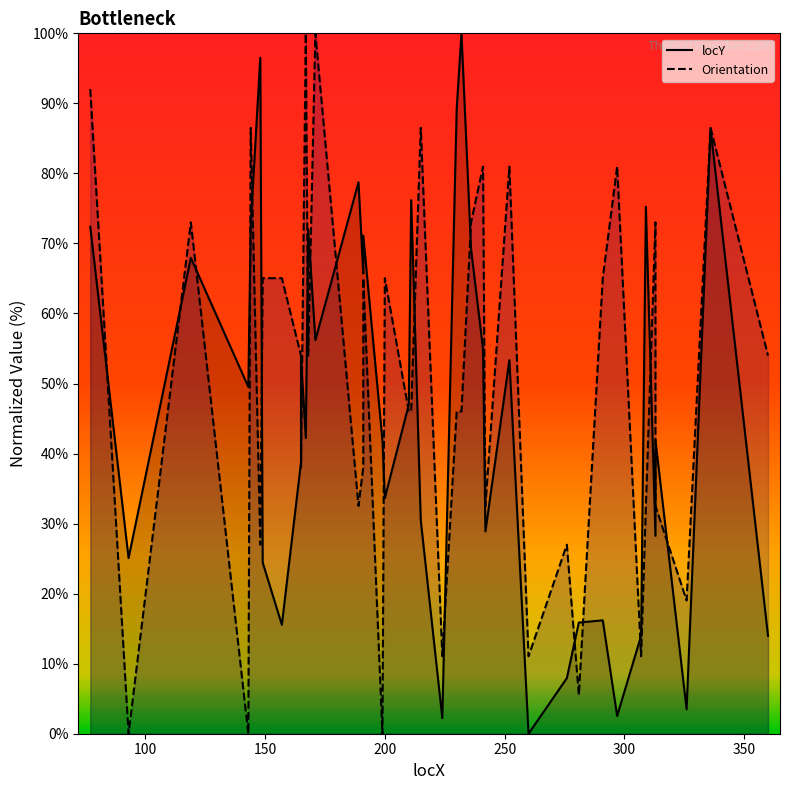

In locY, how many points are higher than both neighbors (excluding endpoints)?

13